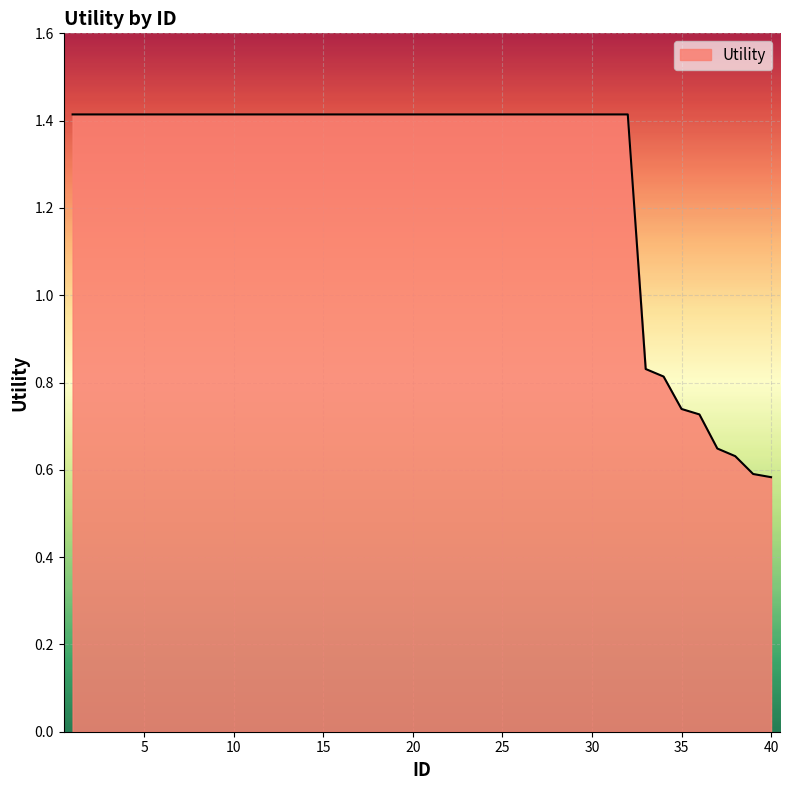

What is the maximum value shown in the chart?

1.4